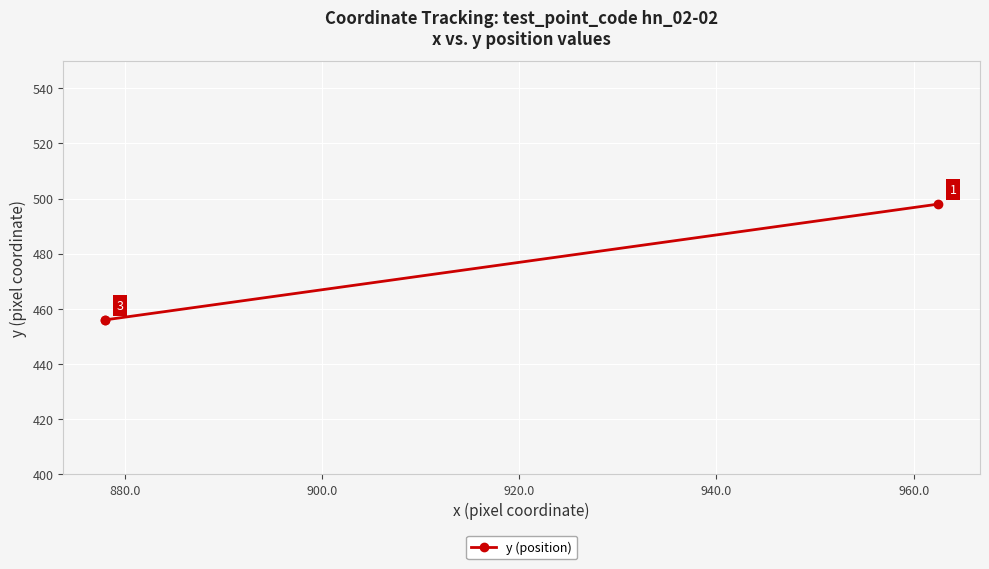

The chart shows a value of 456 at 880.0. True or false?

True